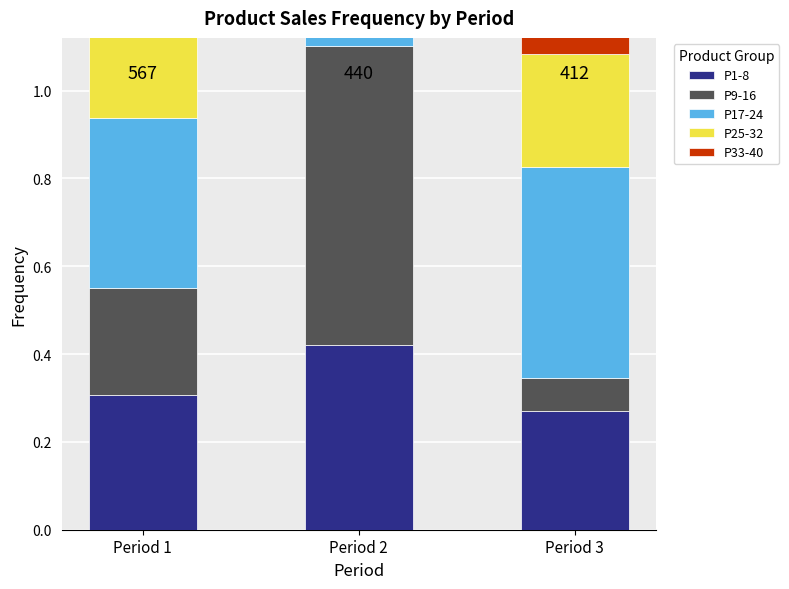

How many P9-16 values are between 0 and 1?

3